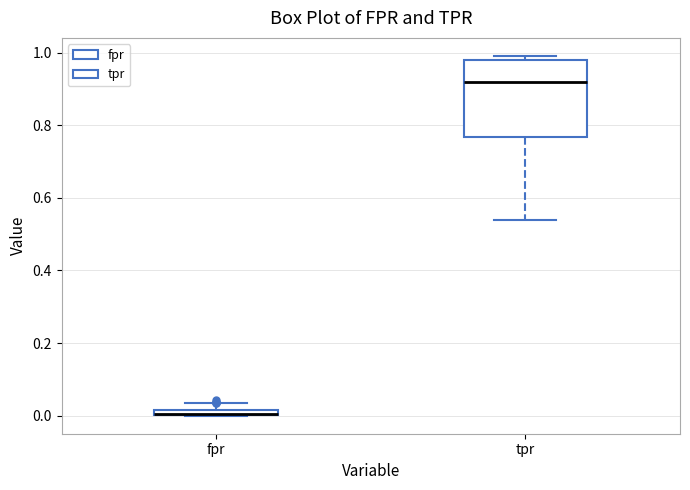

Comparing the boxes themselves (not the whiskers), which one is the tallest?

tpr